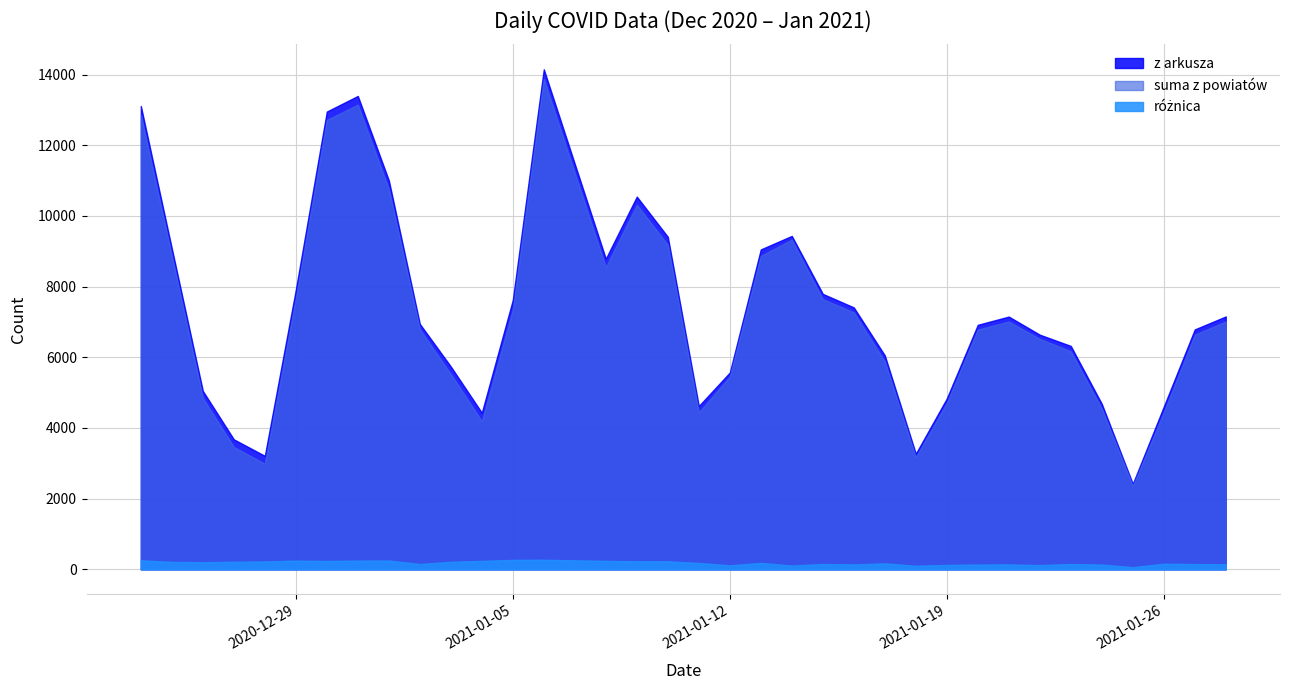

How many lines are shown in the chart?

3